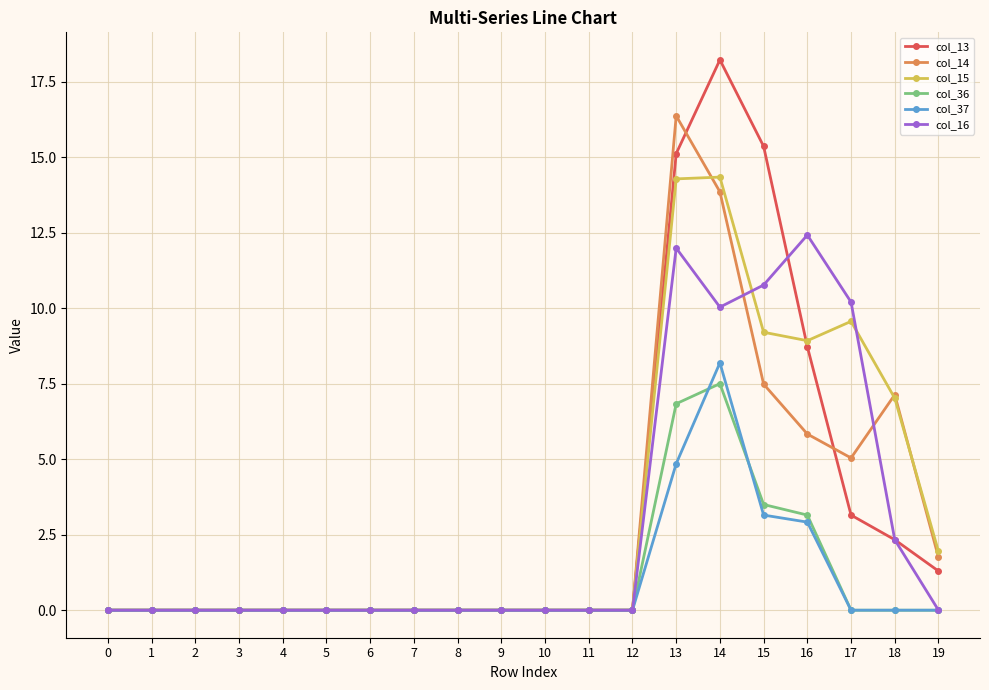

Is the value of col_13 at 19 greater than the value of col_16 at 9?

Yes